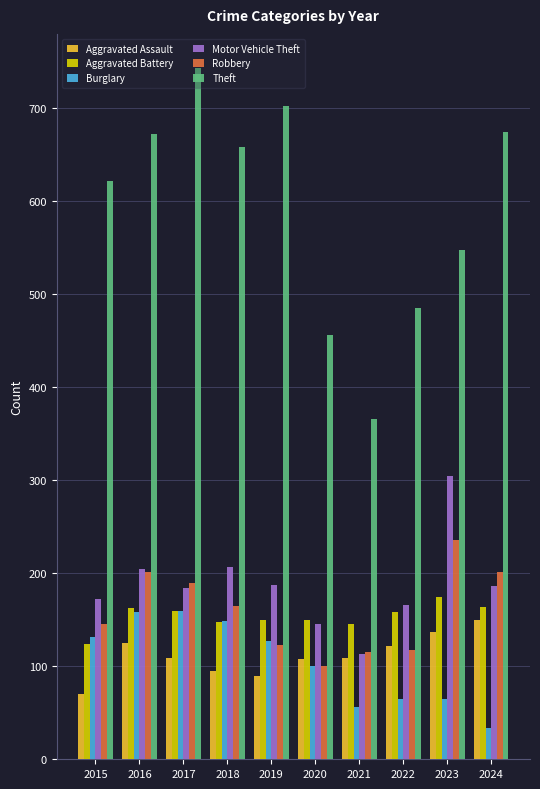

The Aggravated Assault series shows 197 at 2016. True or false?

False